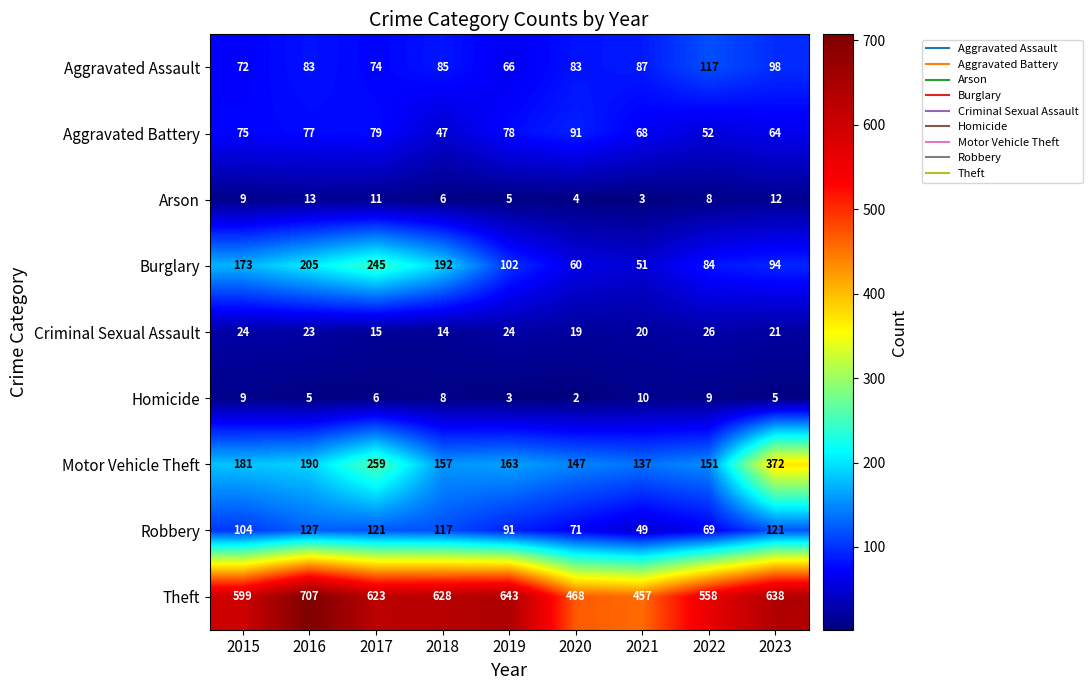

True or false: Aggravated Assault has a value of 83 at 2020.

True